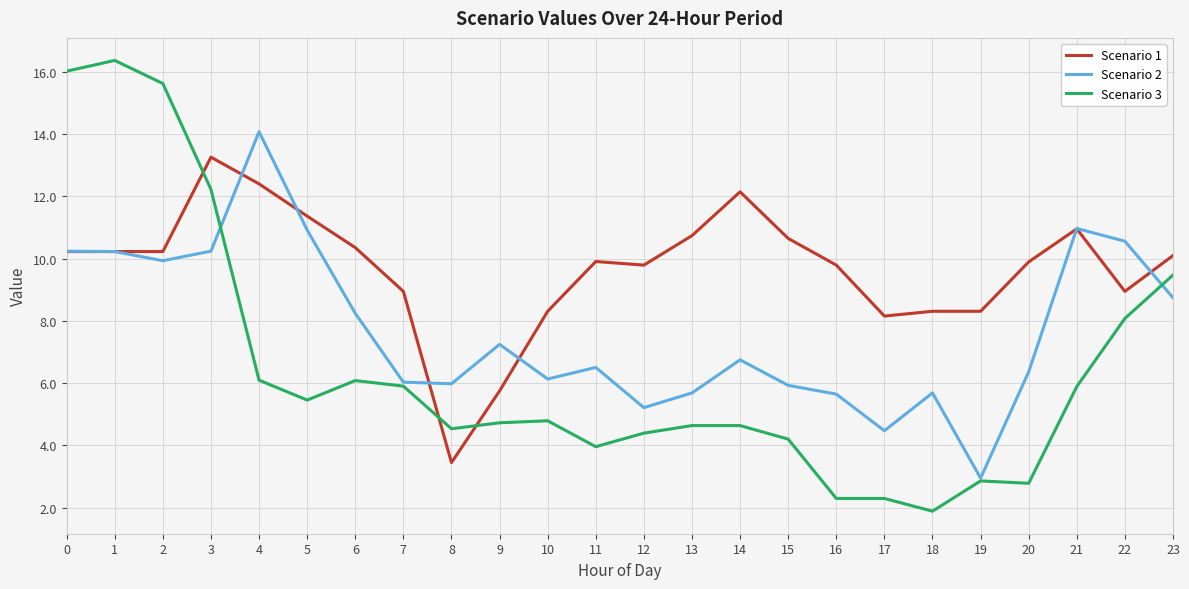

The Scenario 1 series shows 8.3 at 18. True or false?

True